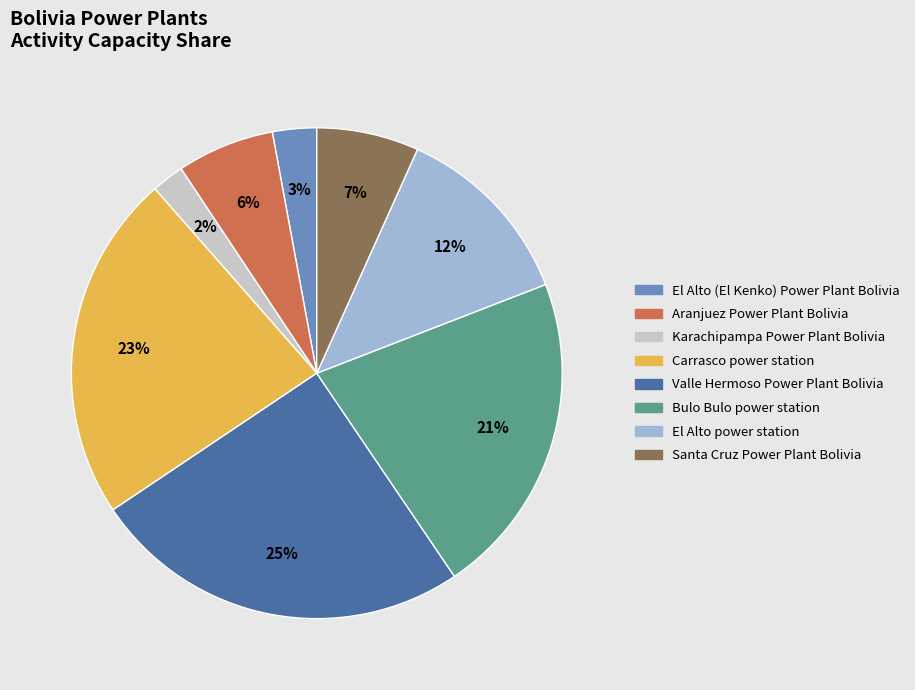

Is there a majority slice in this chart?

No